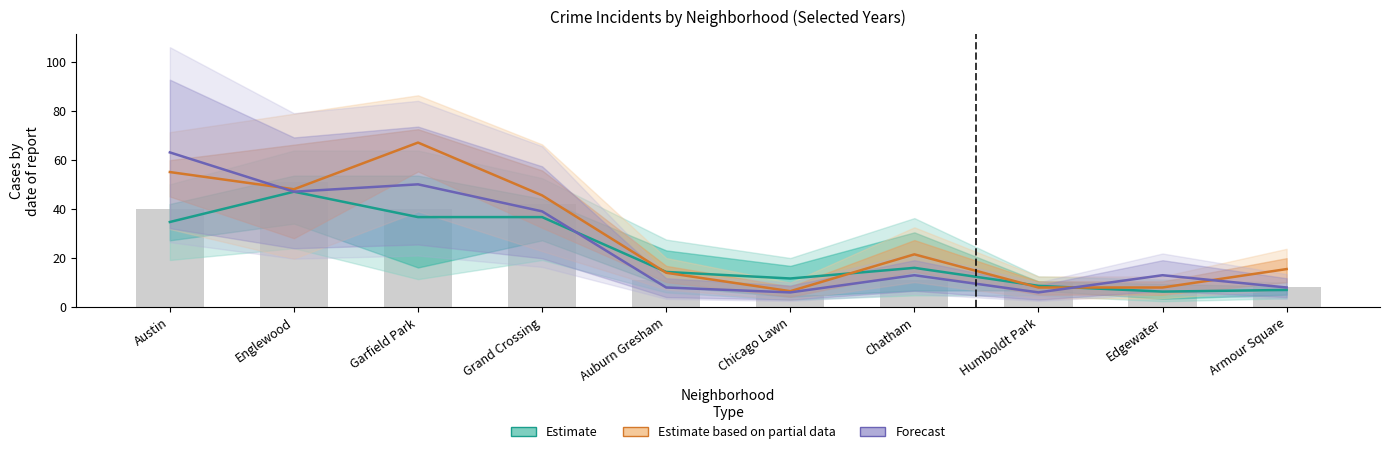

Are the bars grouped side by side (vs. stacked)?

Yes